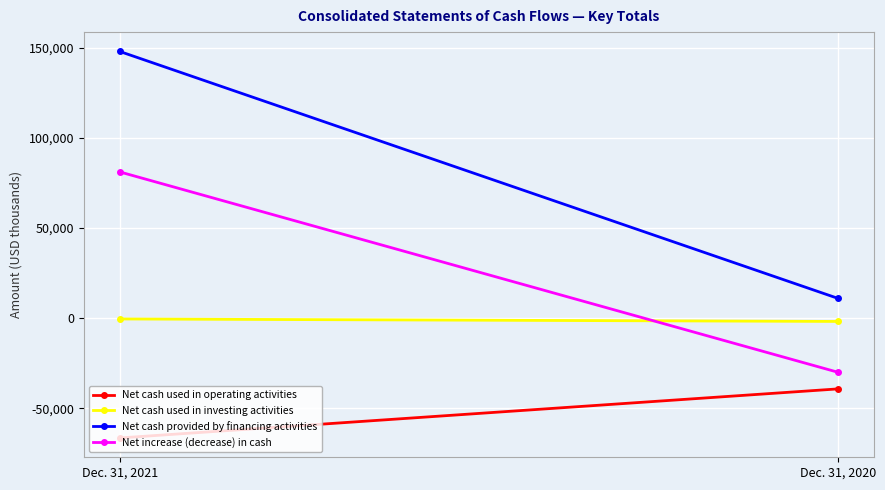

Reading left to right, extract all data points from this chart.

Net cash used in operating activities: -66364	-39183
Net cash used in investing activities: -408	-1782
Net cash provided by financing activities: 147889	11059
Net increase (decrease) in cash: 81117	-29906